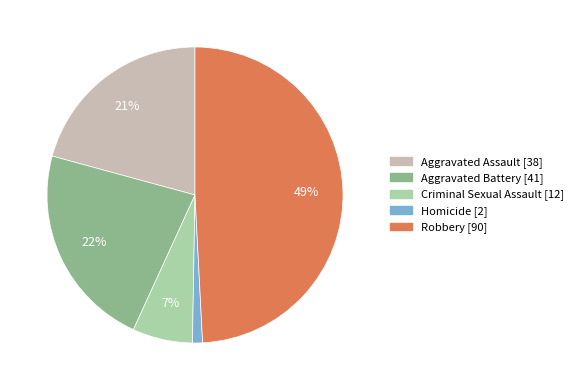

Does any single category account for the majority?

No